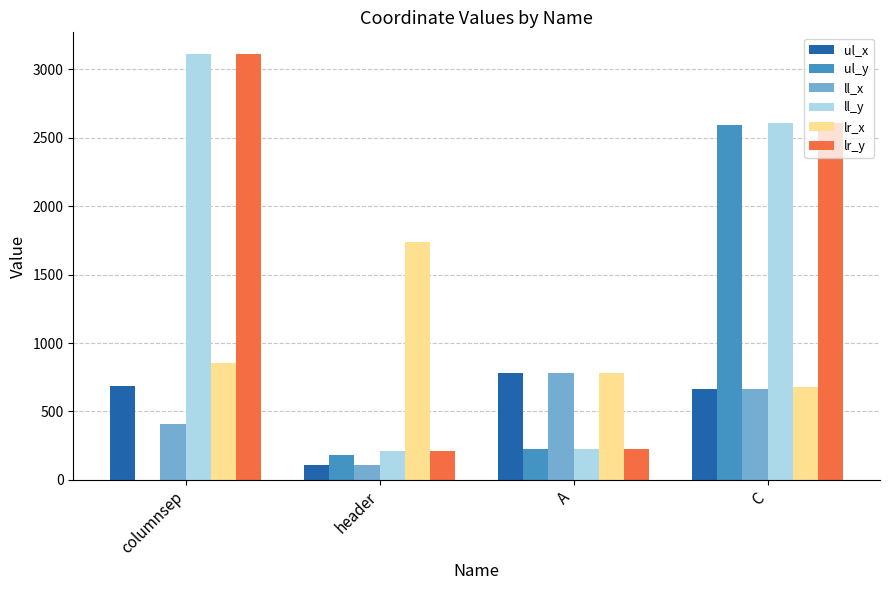

What is the sum of all ll_y values?

6165